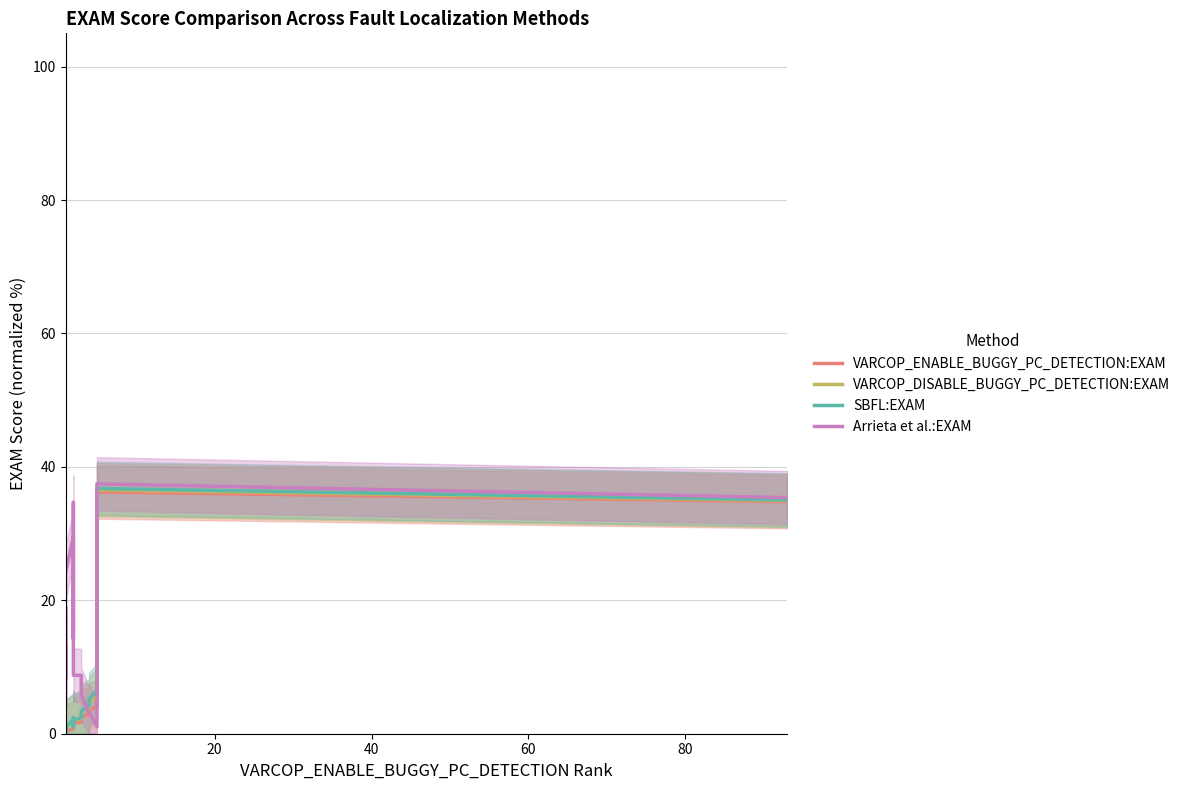

Which series changed the most between 40 and 60?

SBFL:EXAM